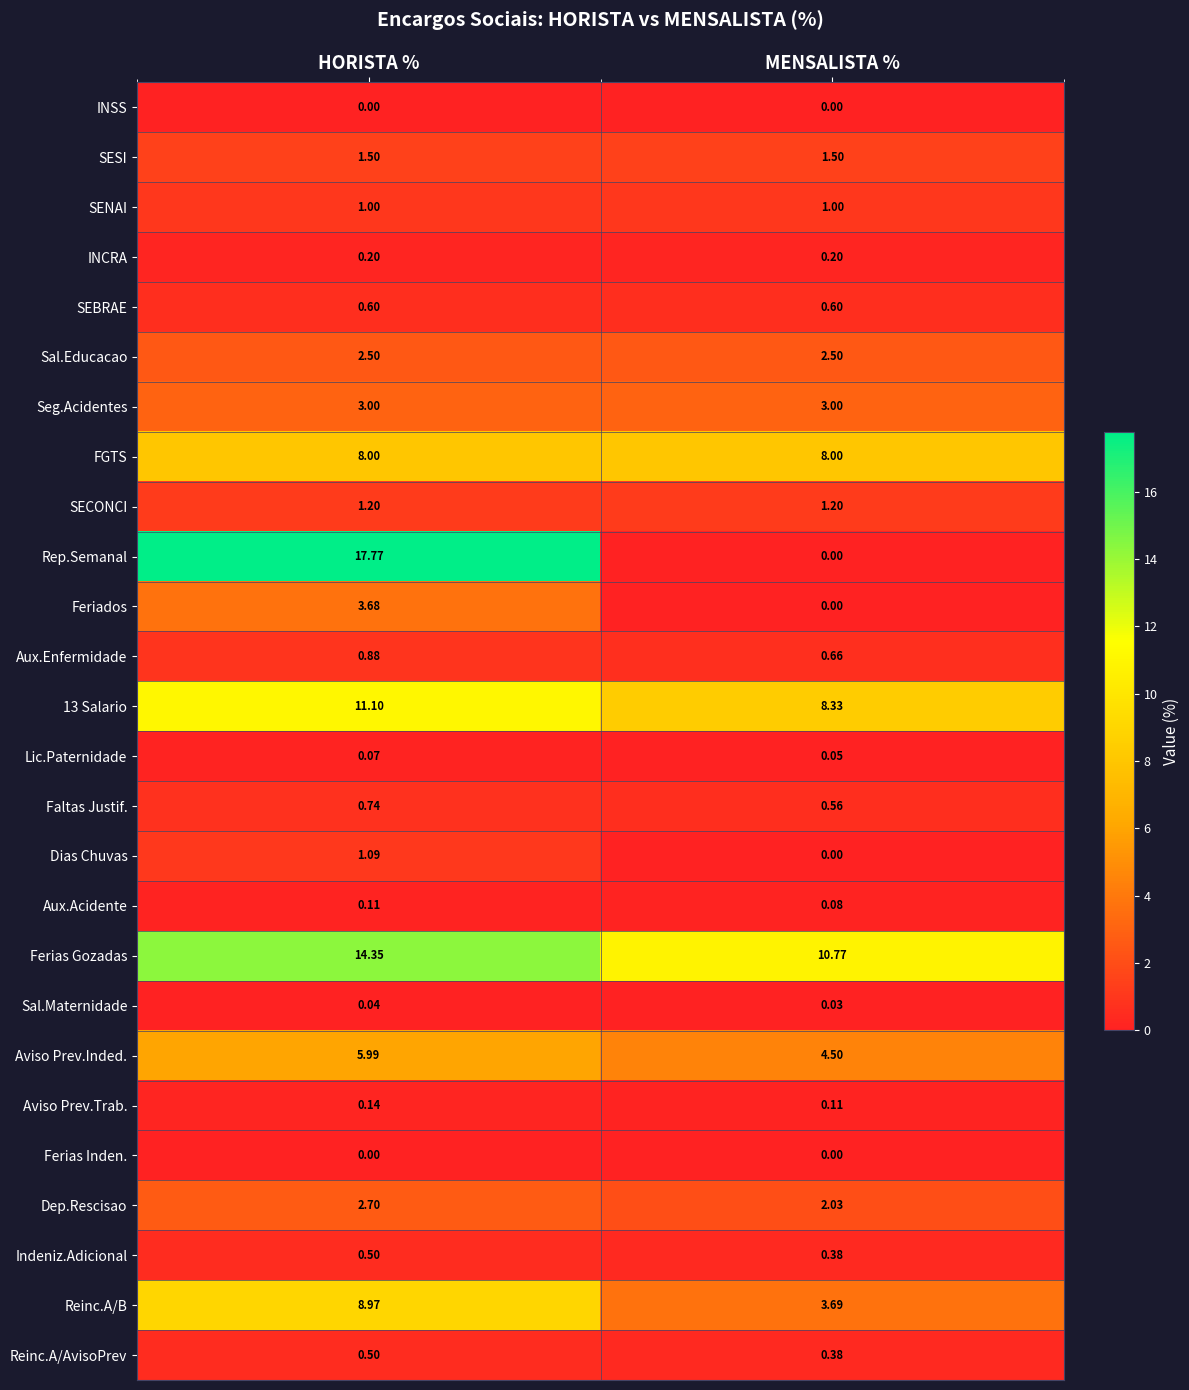

Which series has the widest spread of values?

Rep.Semanal